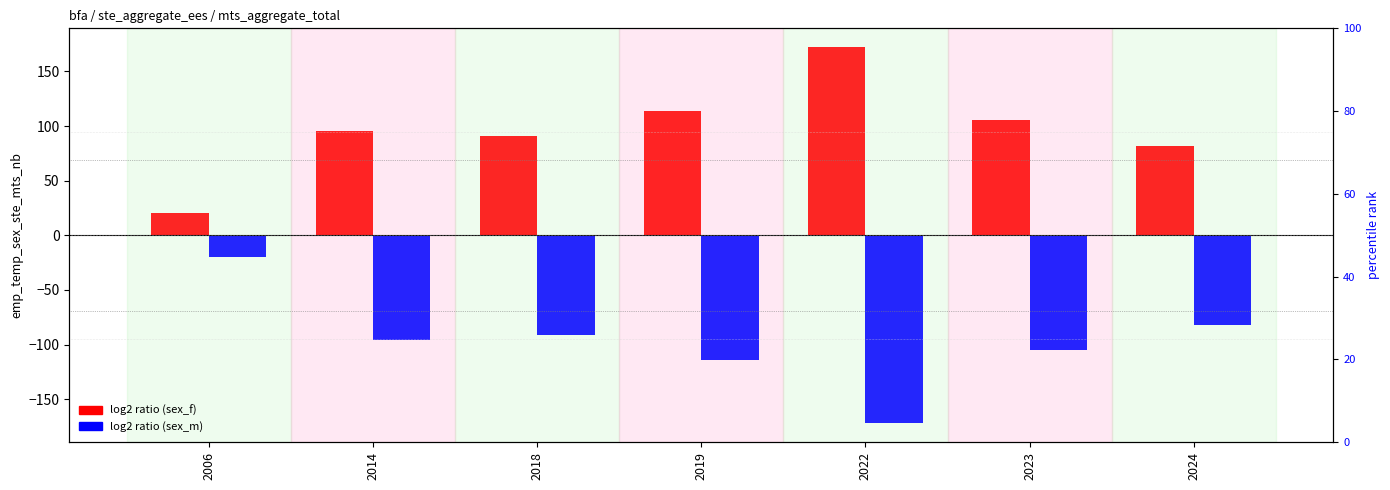

How many values in the sex_m series exceed -95?

3